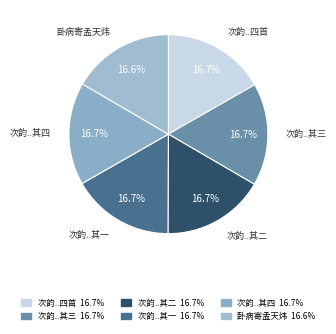

How many segments does this pie chart have?

6